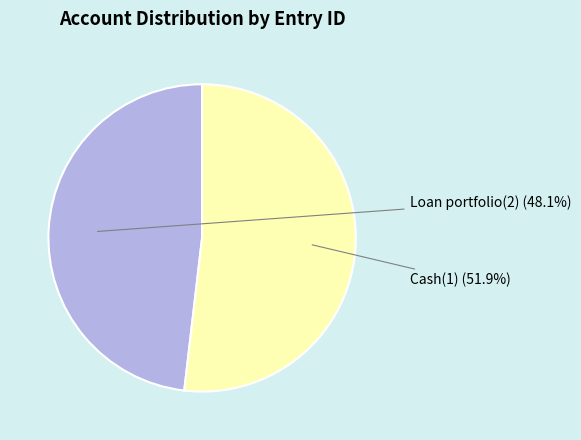

What percentage is the Loan portfolio(2) slice, to the nearest percent?

48%